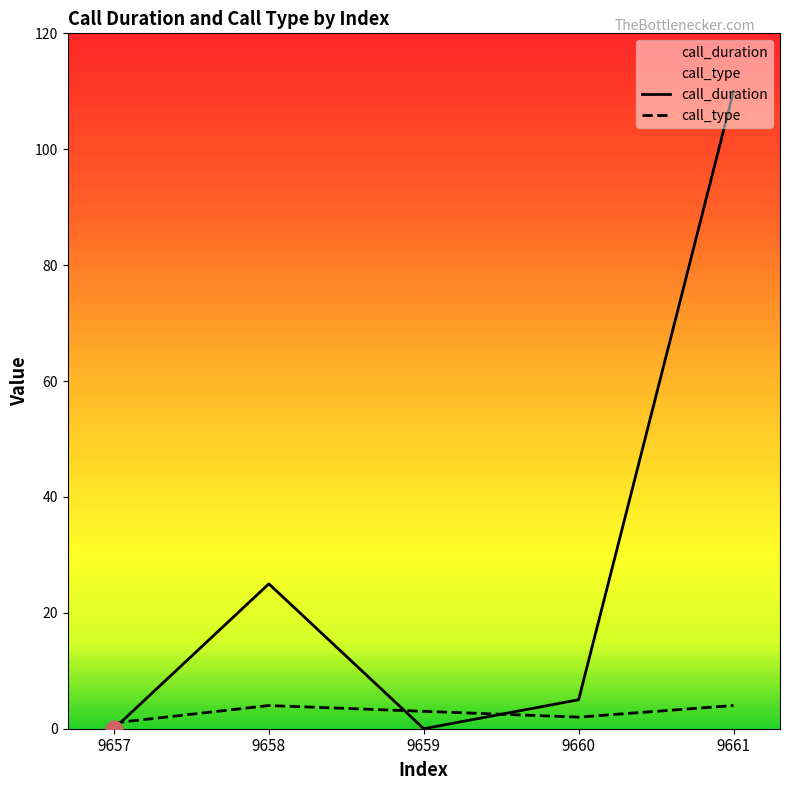

Rank the series by their maximum value, from highest to lowest.

call_duration, call_type